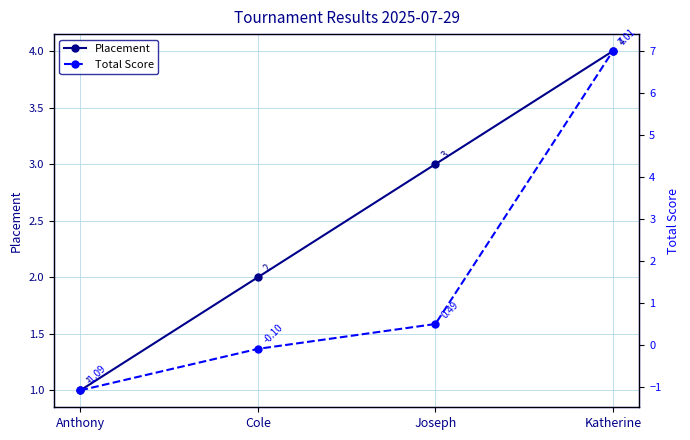

How many lines are shown in the chart?

2